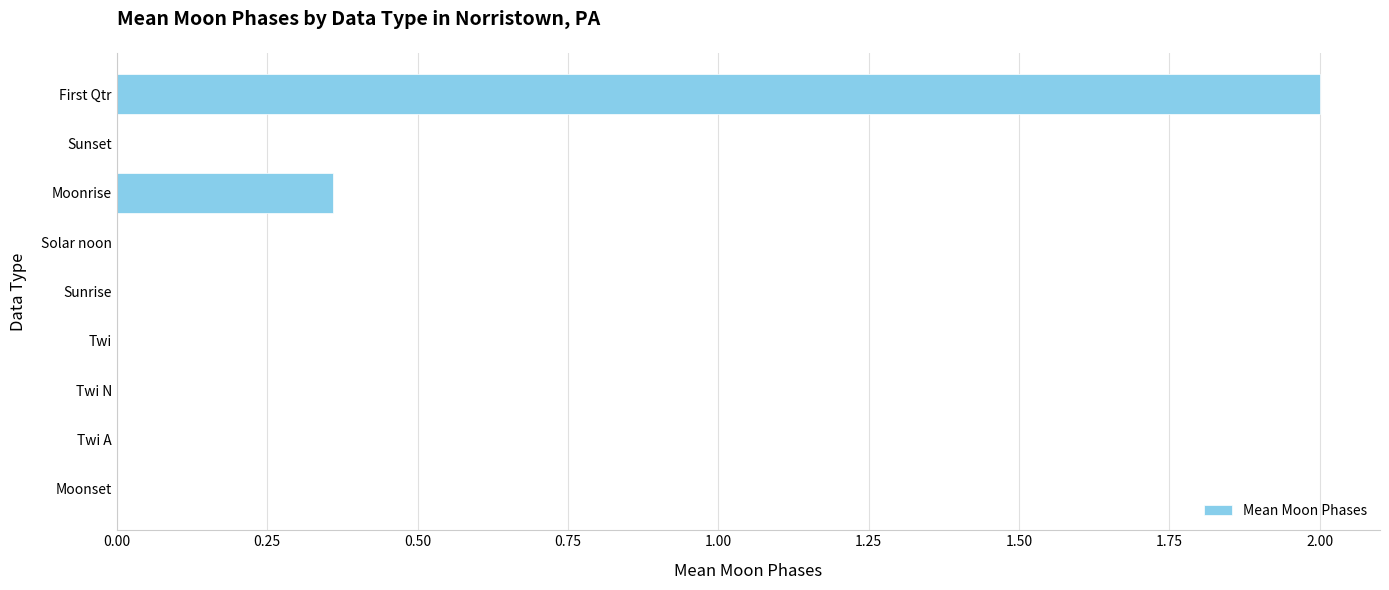

True or false: the data shows -1.1 at Sunrise.

False